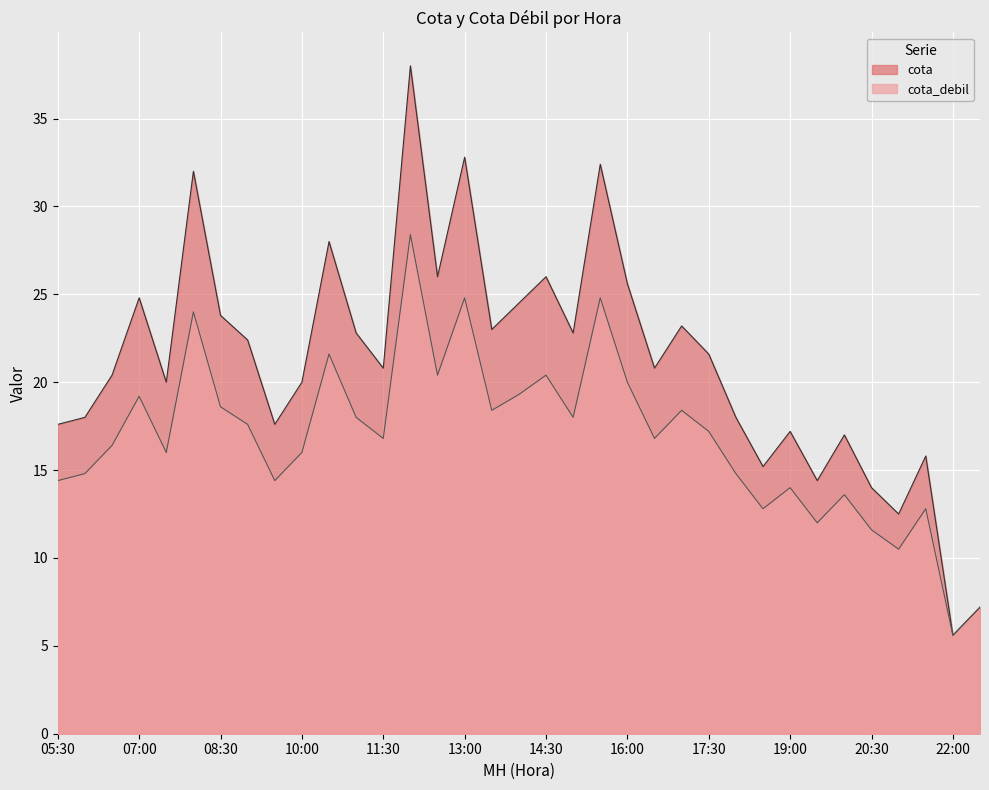

What is the total value across all series at 21:00?

23.0